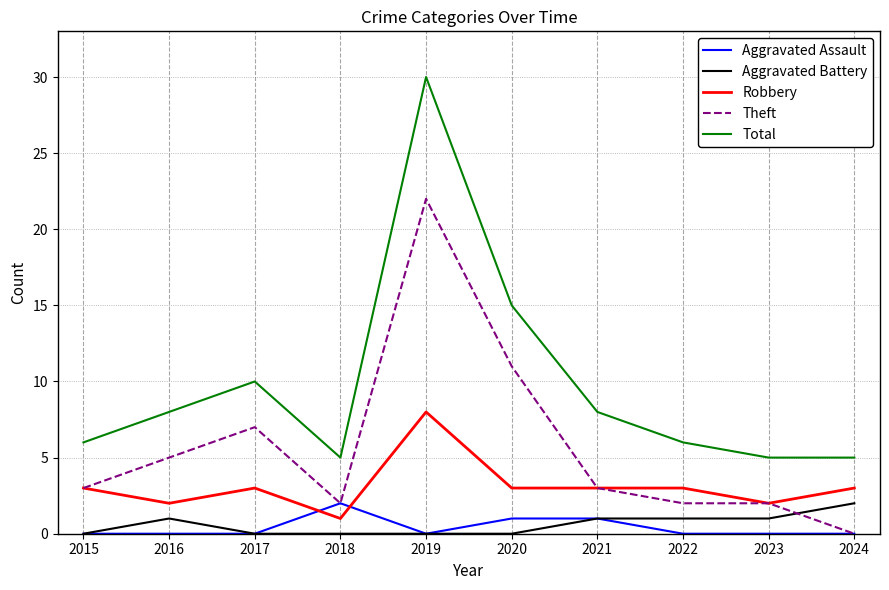

At which category is the sum across all series the highest?

2019